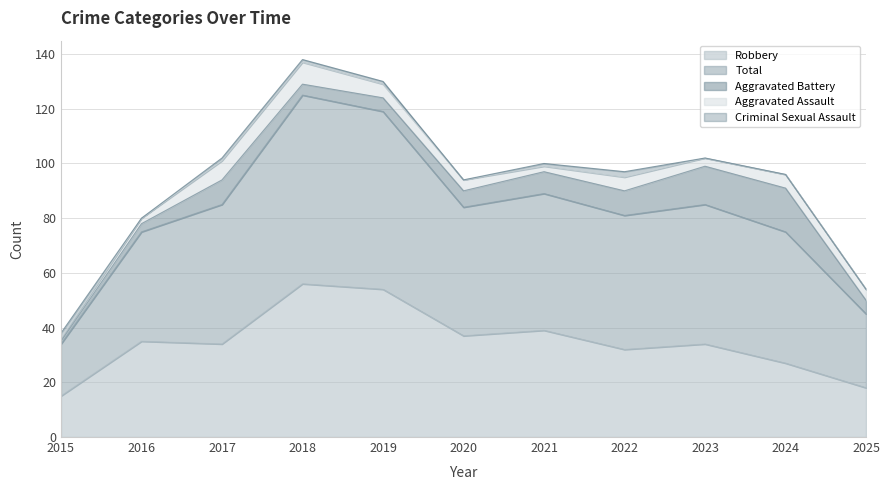

Which series has the largest total across all categories?

Total